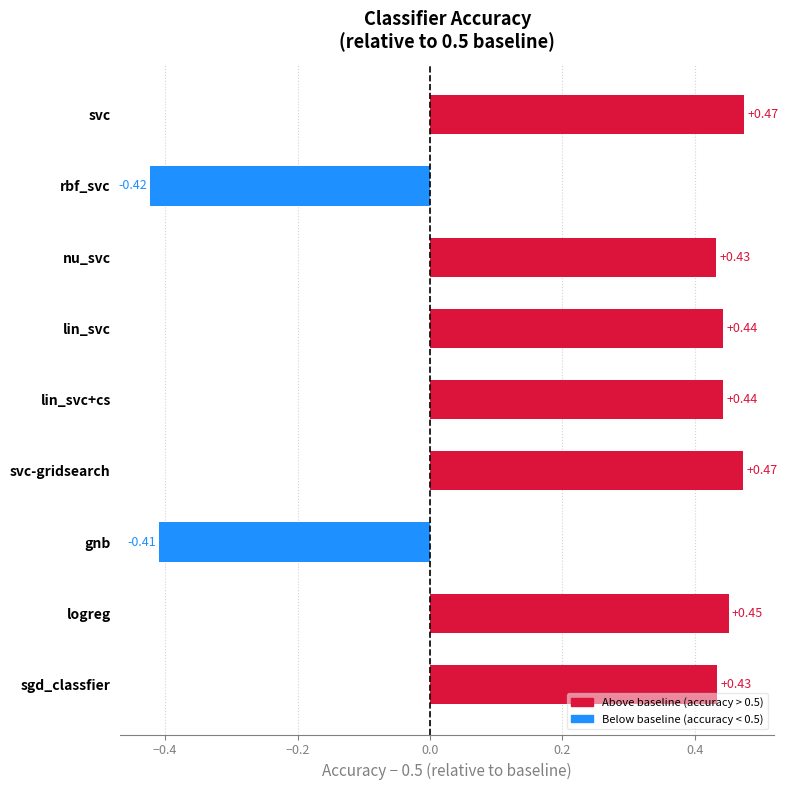

Does the chart contain any negative values?

Yes